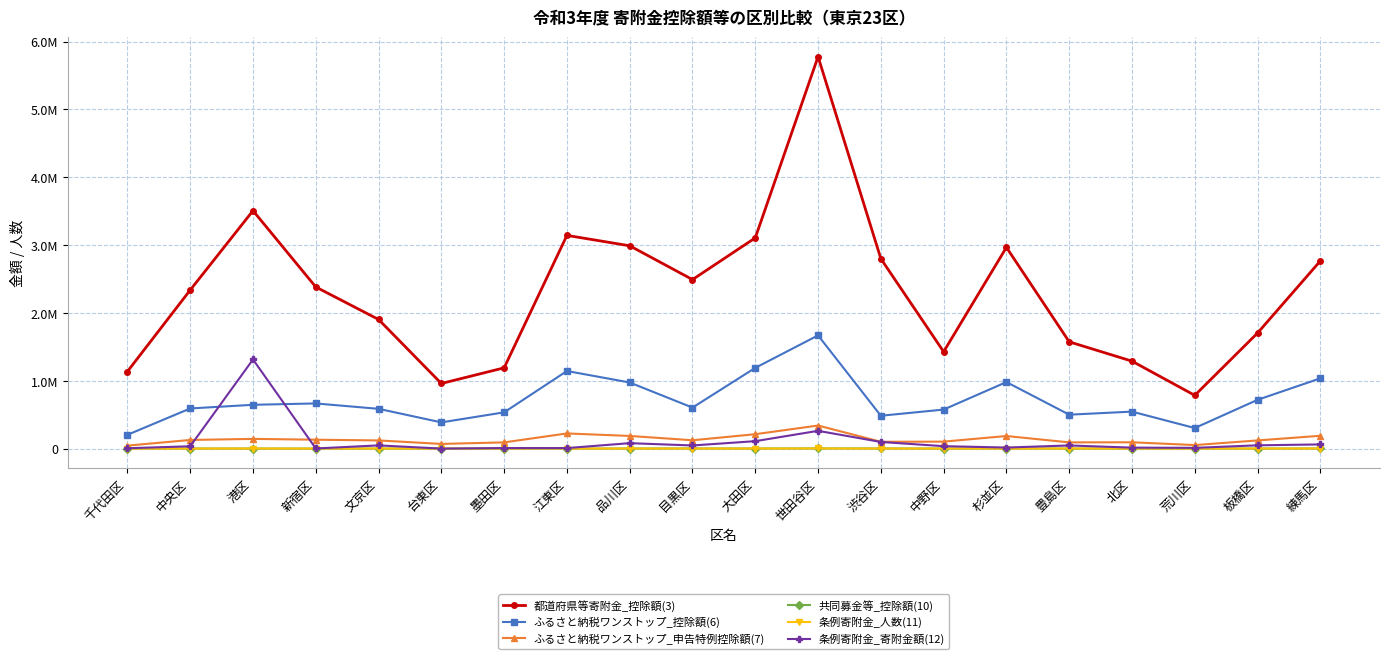

Which series has the largest total across all categories?

都道府県等寄附金_控除額(3)